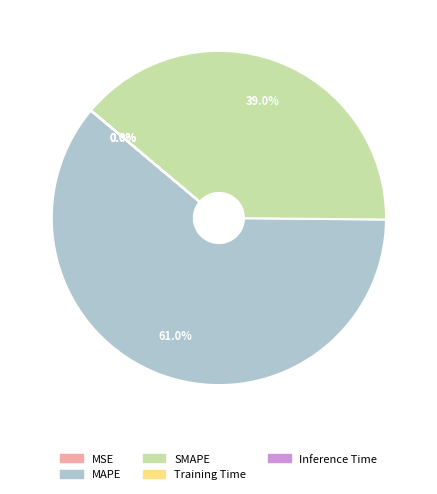

How much of the chart is everything except SMAPE?

61.0%